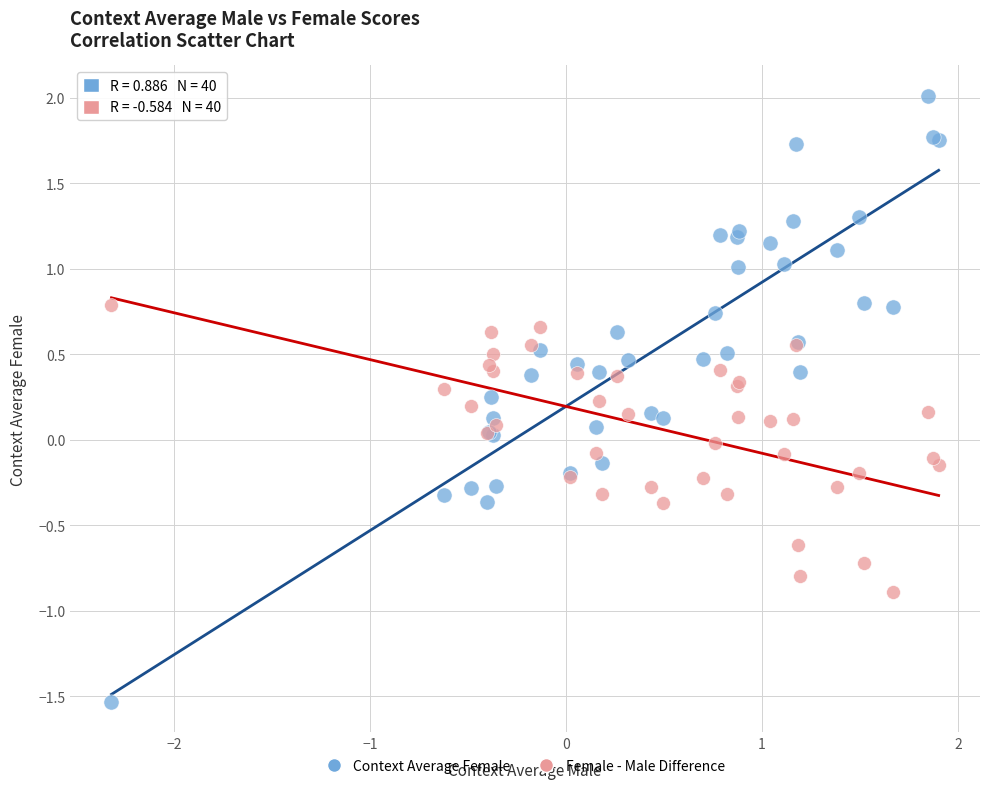

What is the X range (max minus min) for the scatter plot?

4.2